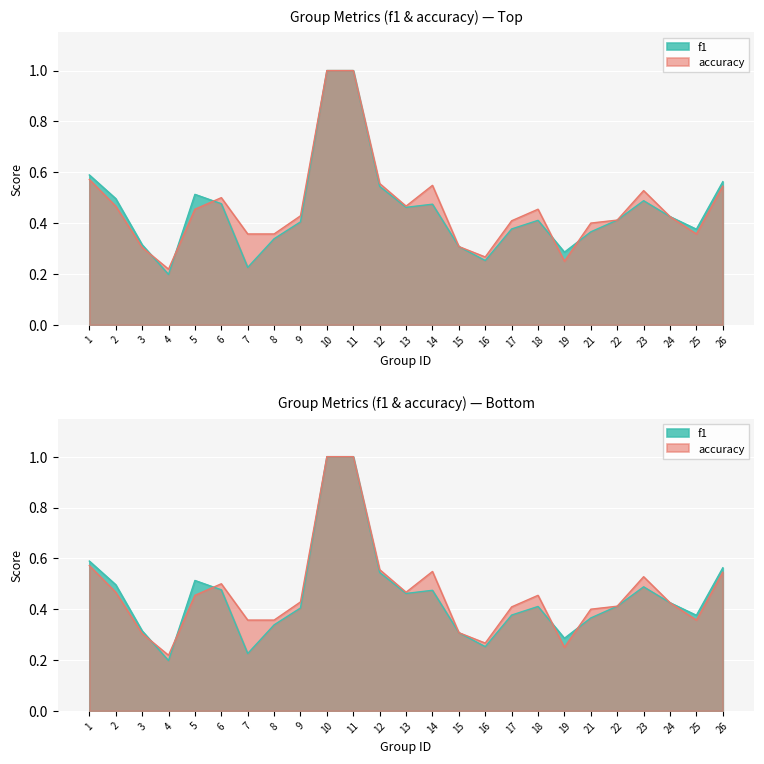

List the series in order of their overall mean, highest first.

accuracy, f1